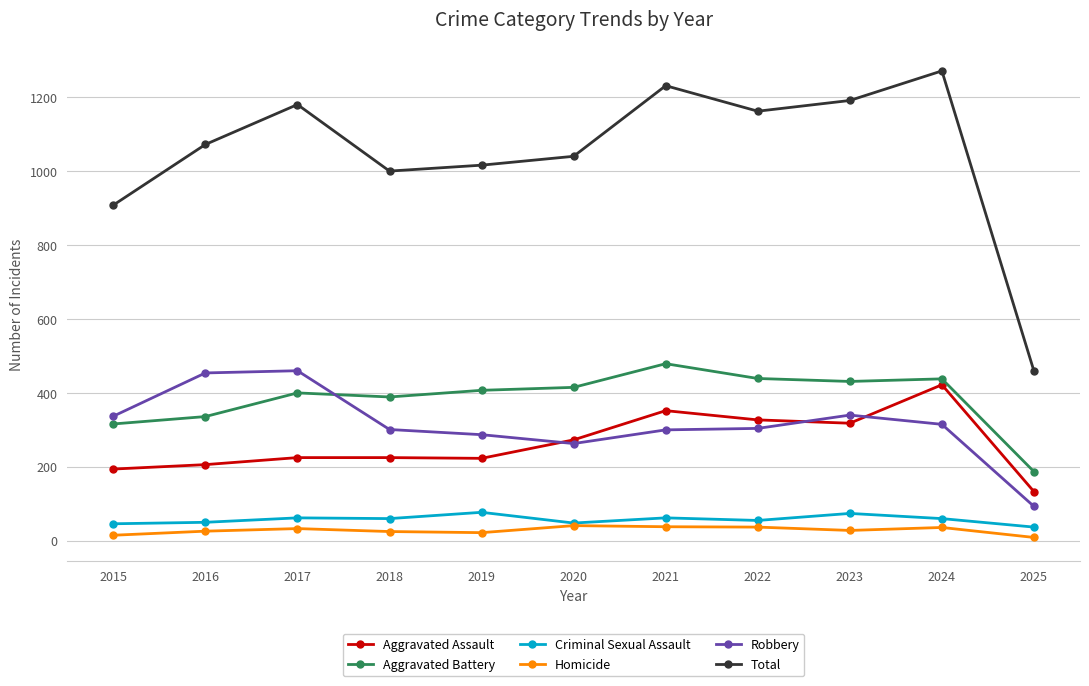

True or false: Total and Robbery intersect in this chart.

False